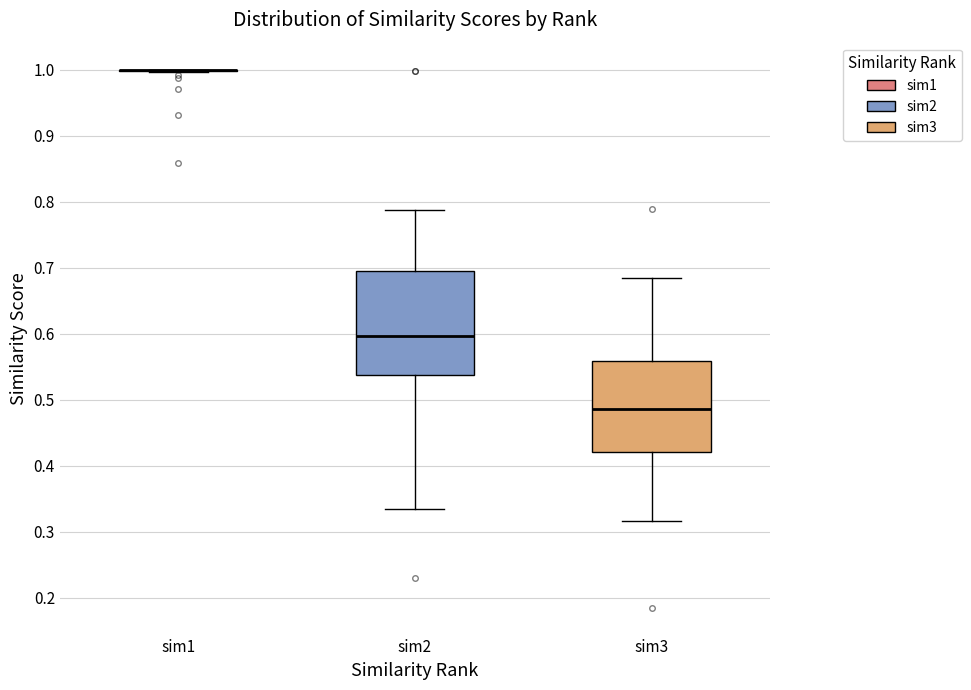

Where does the upper whisker of the box for sim3 end on the y-axis? The values are not printed on the chart, so give them approximately, as read against the axis.

0.68